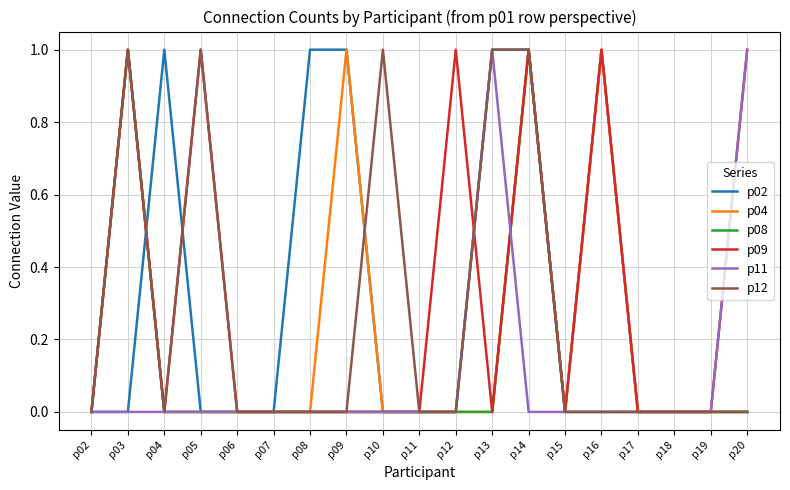

Count the number of data series in this chart.

6